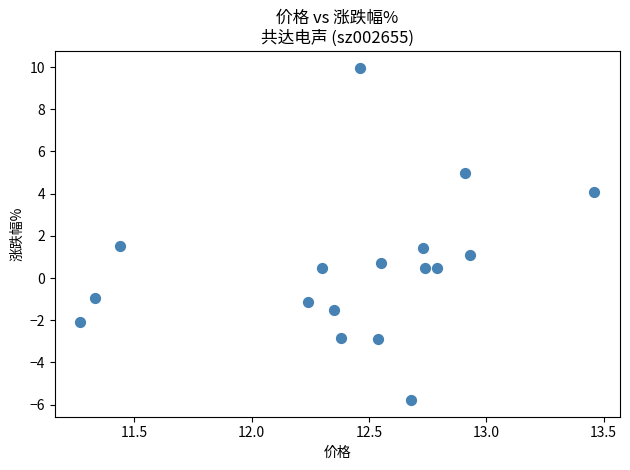

What is the range of Y values (max minus min)?

15.8